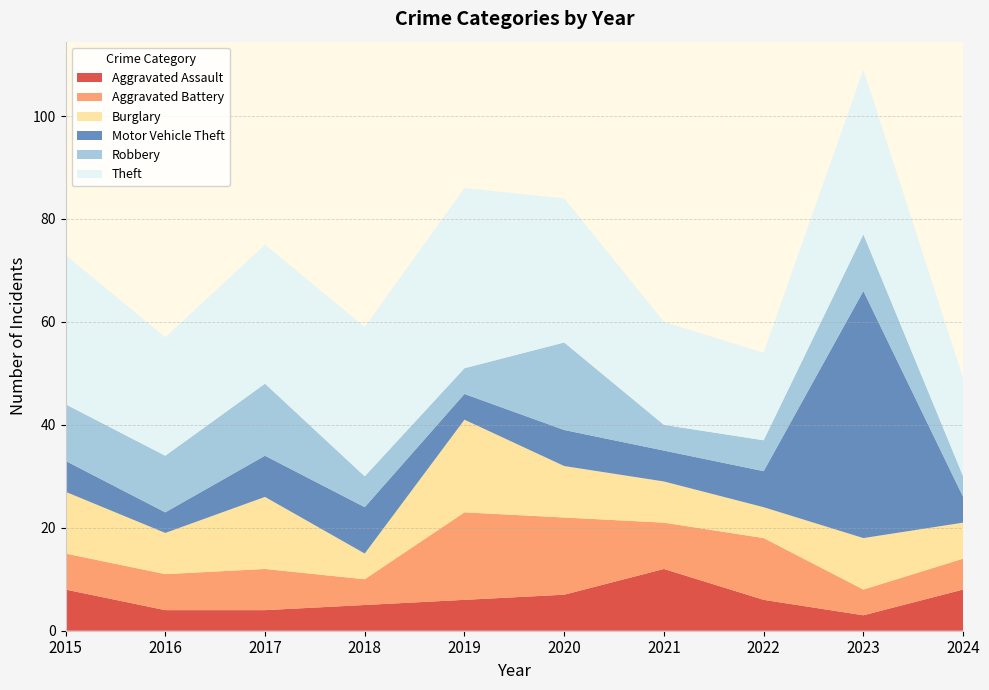

Reading left to right, transcribe all the data shown in this chart.

Aggravated Assault: 8	4	4	5	6	7	12	6	3	8
Aggravated Battery: 7	7	8	5	17	15	9	12	5	6
Burglary: 12	8	14	5	18	10	8	6	10	7
Motor Vehicle Theft: 6	4	8	9	5	7	6	7	48	5
Robbery: 11	11	14	6	5	17	5	6	11	4
Theft: 29	23	27	29	35	28	20	17	32	19